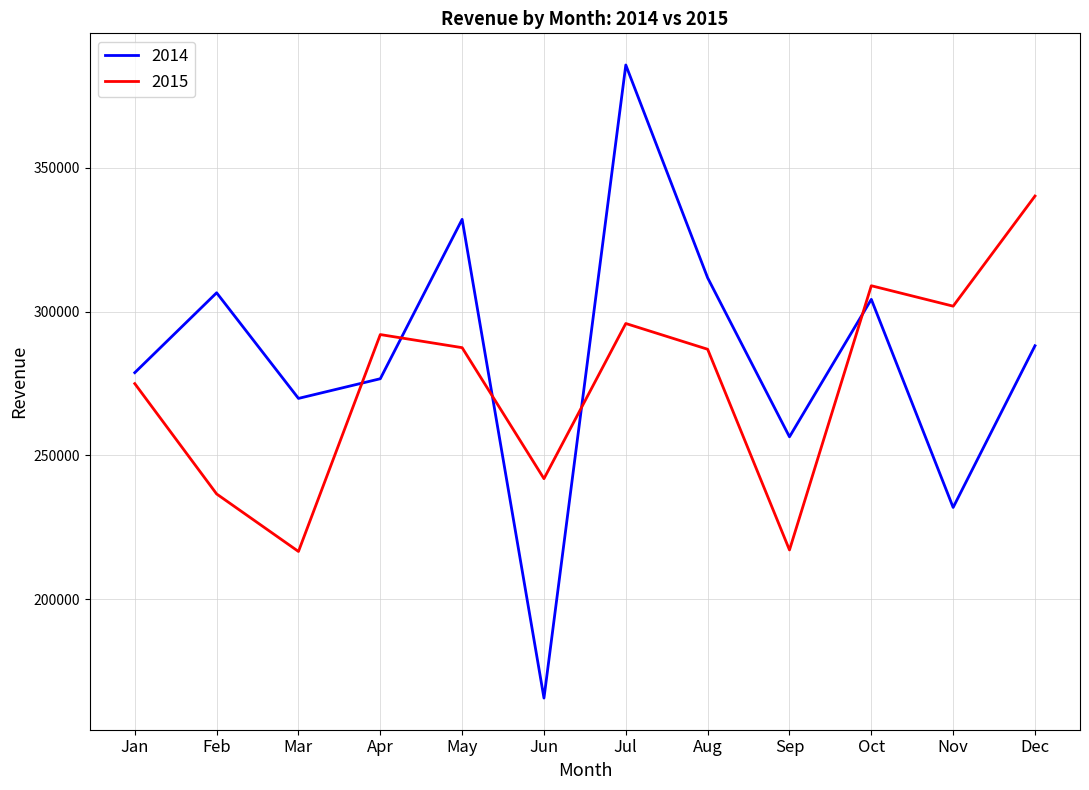

The value of 2015 at Aug is 286891. True or false?

True